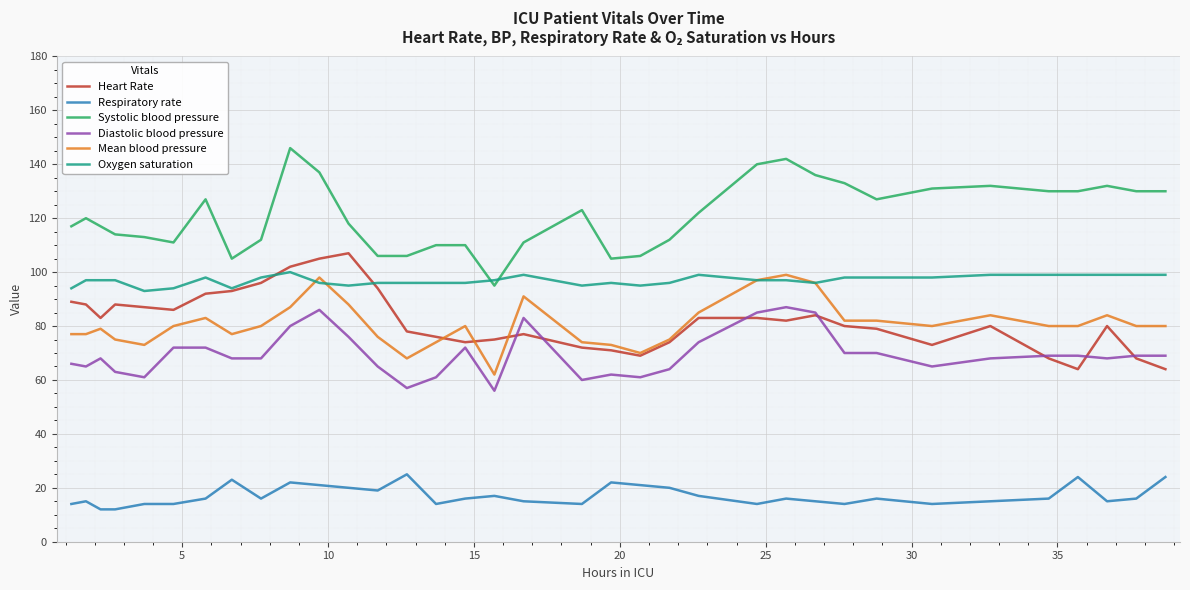

Which series has the largest range (max minus min)?

Systolic blood pressure